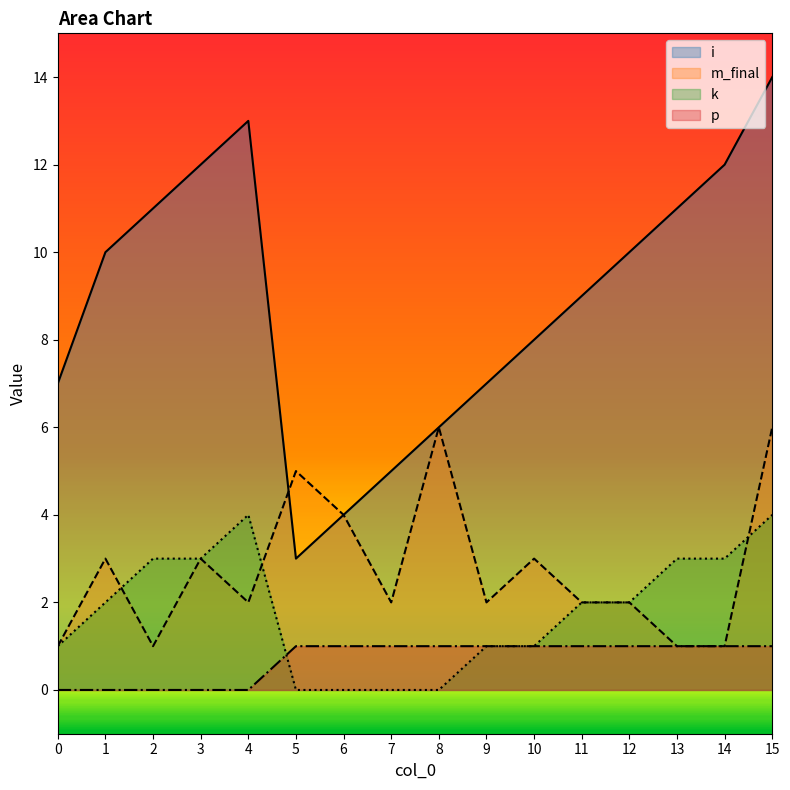

How many lines are shown in the chart?

4